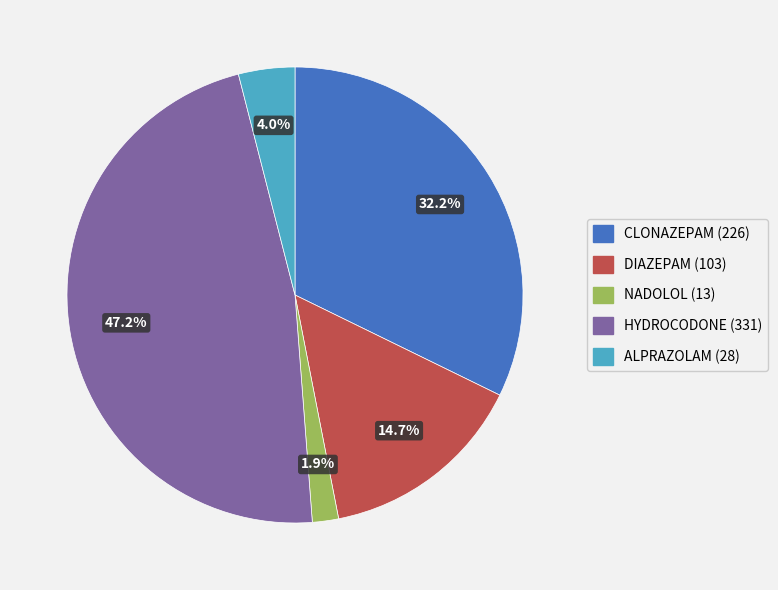

How many slices are in this pie chart?

5